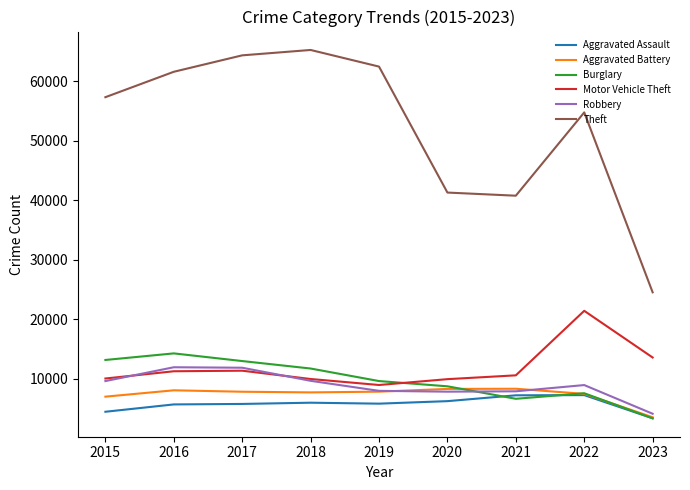

What is the difference between the highest and lowest values at 2015?

52870